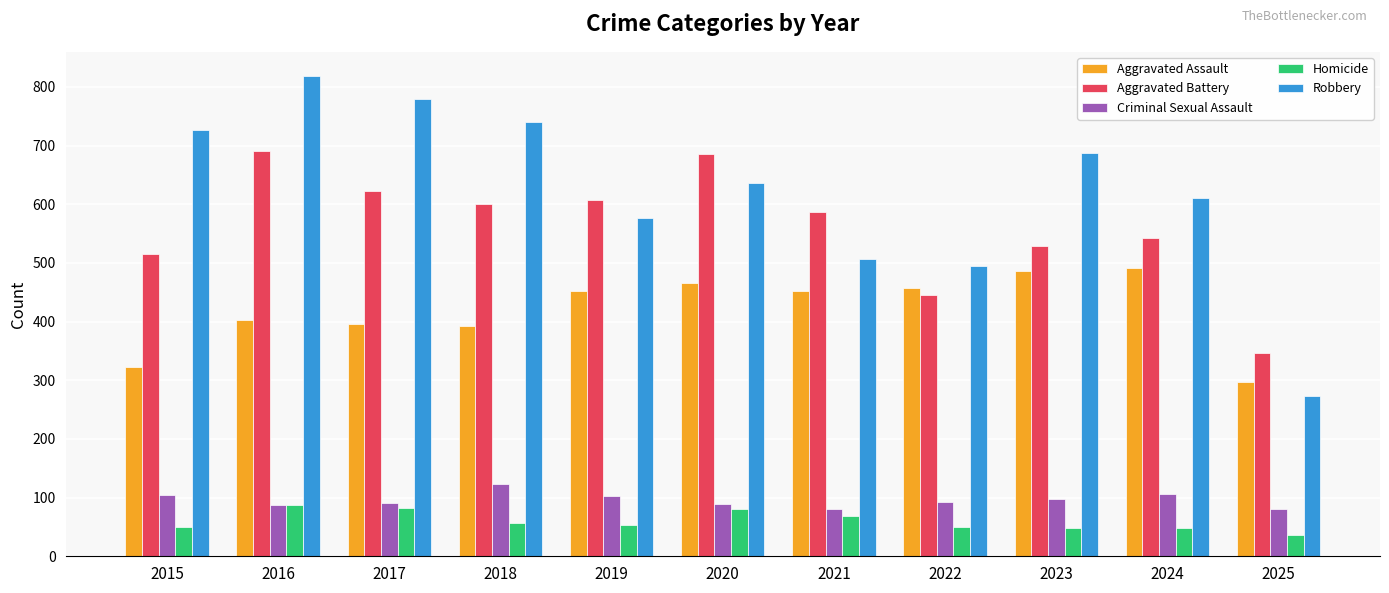

What is the difference between the Aggravated Assault values at 2020 and 2021?

14